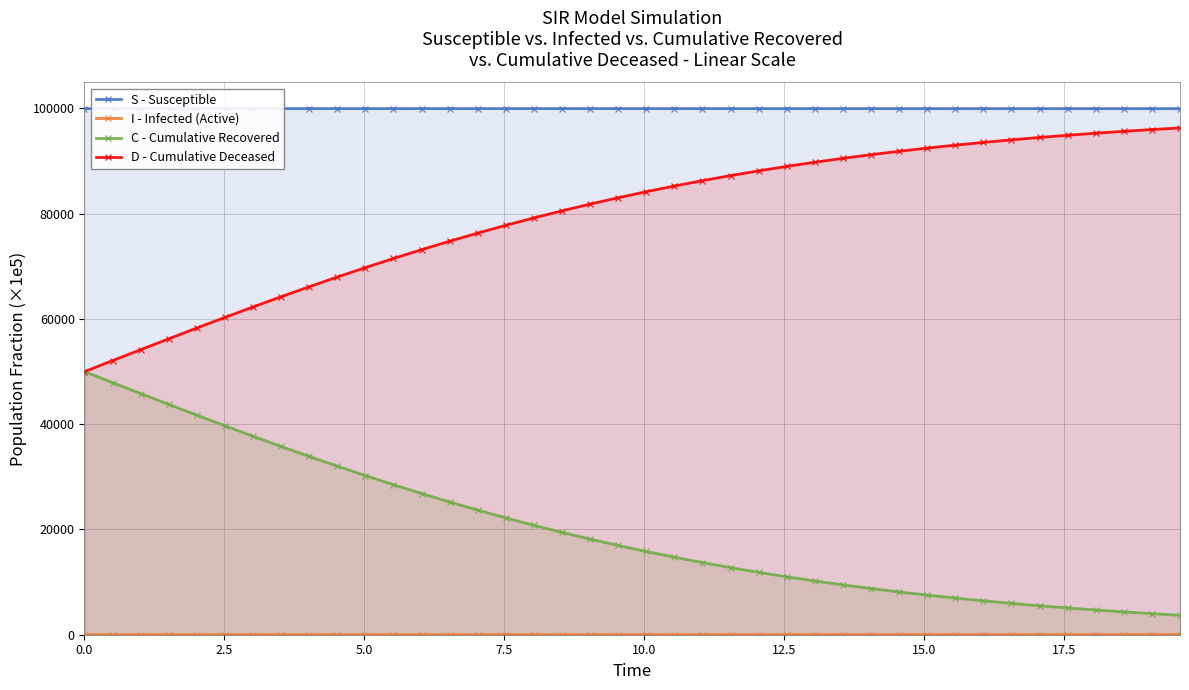

What is the maximum value shown in the chart?

99980.0